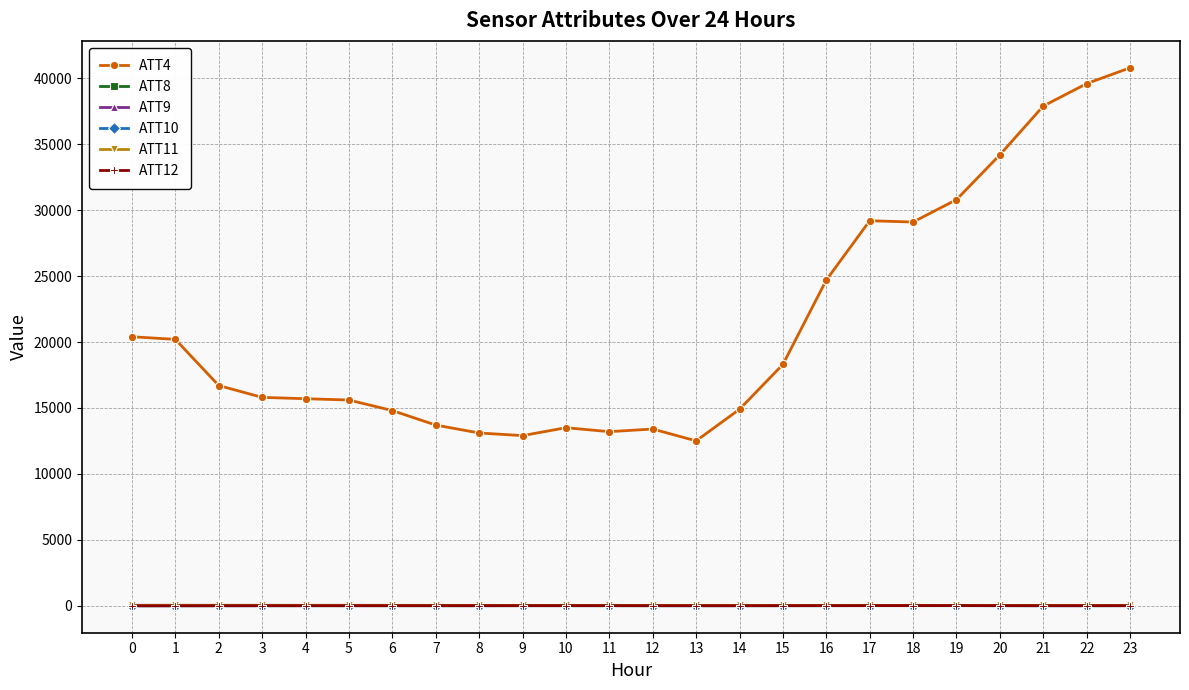

Which series has the widest spread of values?

ATT4